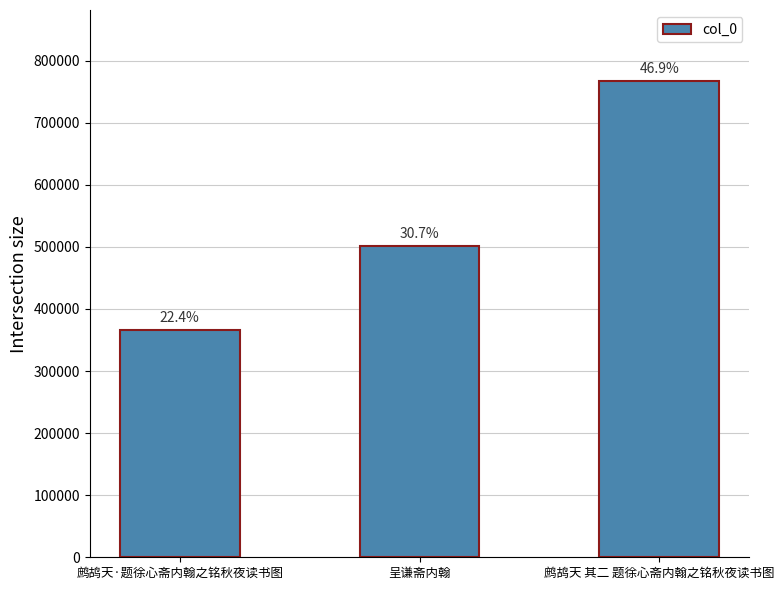

What is the label of the 1st bar from the right?

鹧鸪天 其二 题徐心斋内翰之铭秋夜读书图